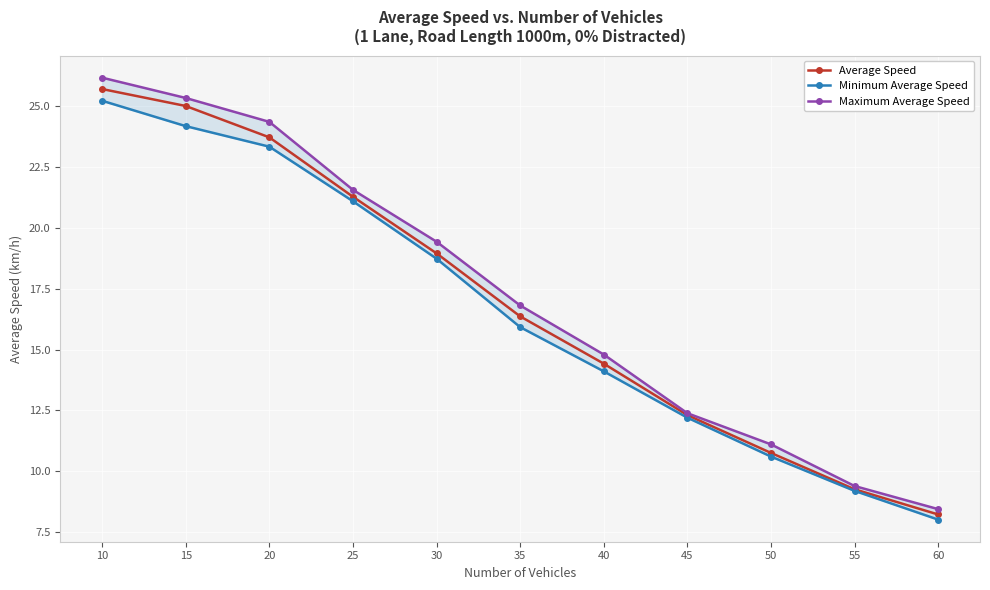

Rank the series by their average value, from highest to lowest.

Maximum Average Speed, Average Speed, Minimum Average Speed